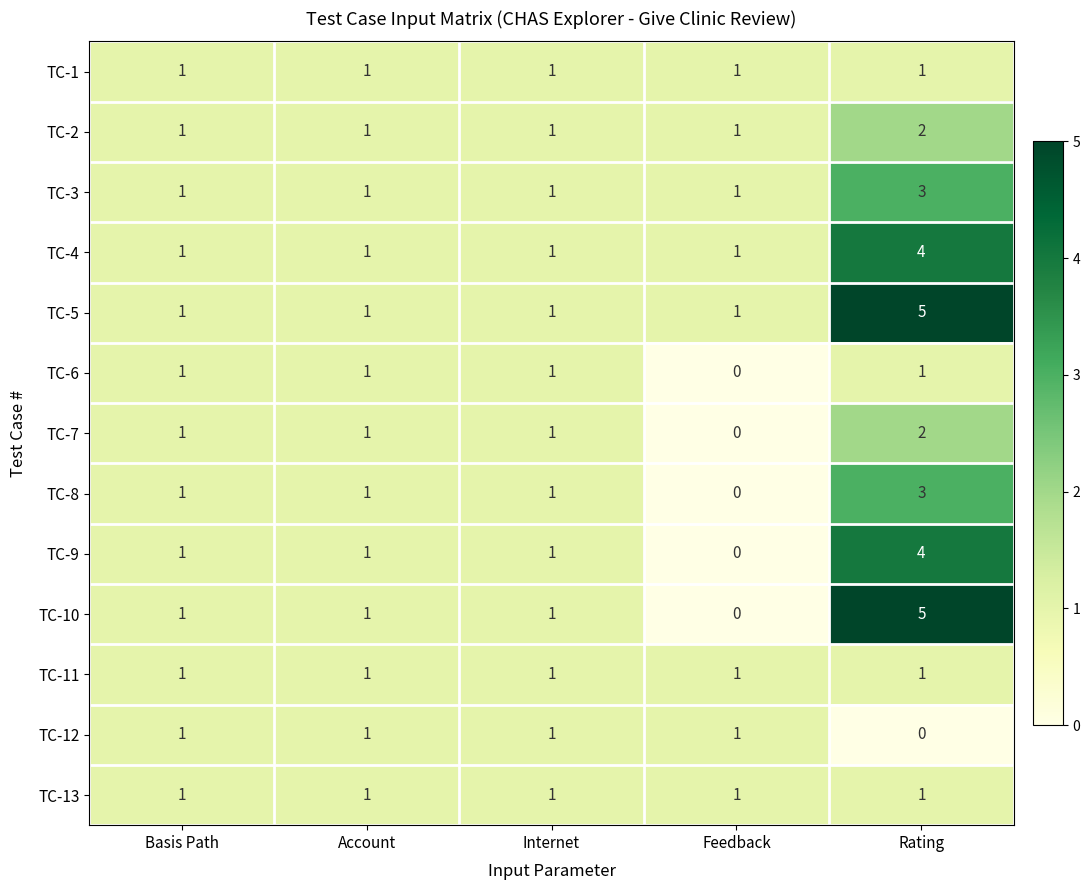

At which label does TC-9 reach its minimum?

Feedback